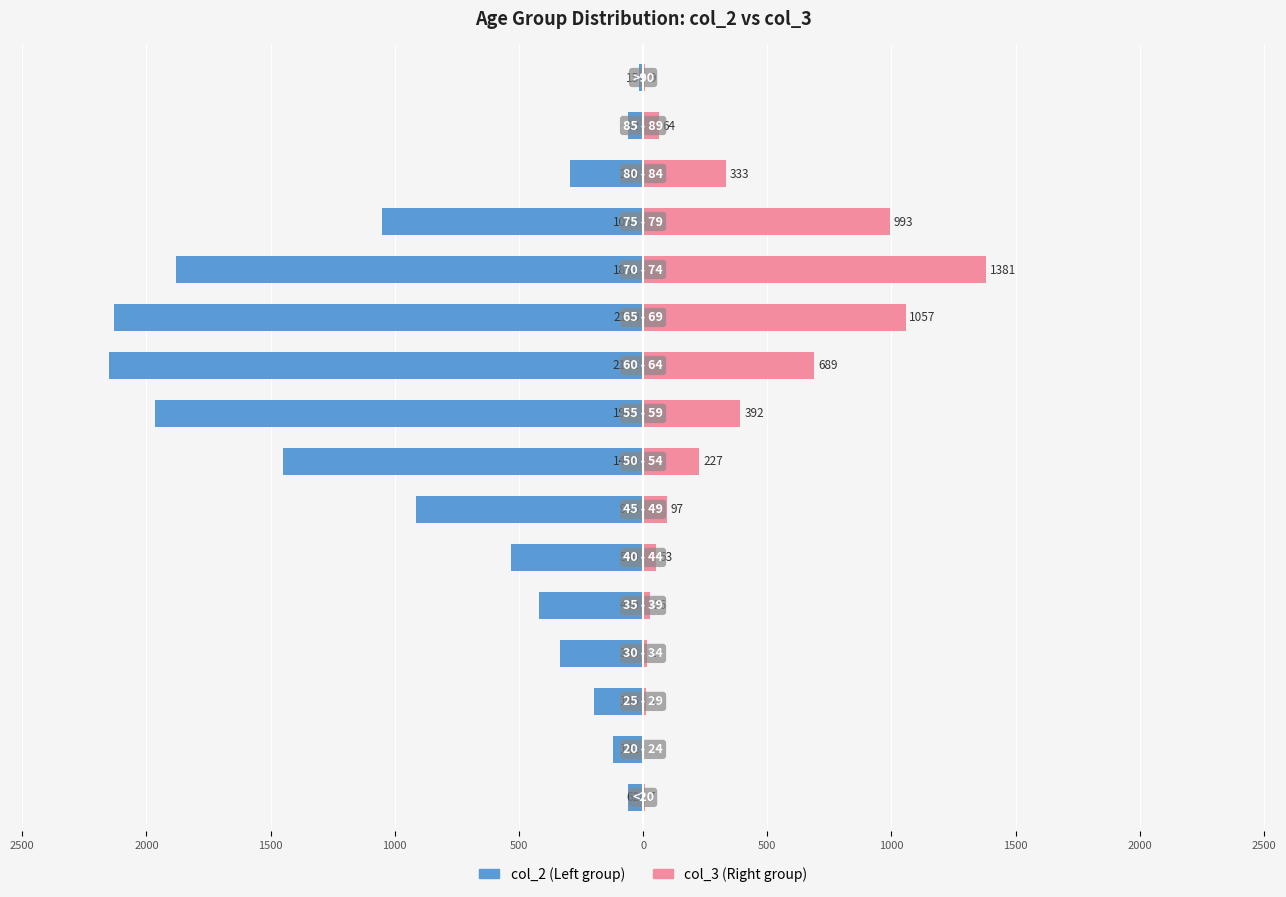

Which series has the widest spread of values?

col_2